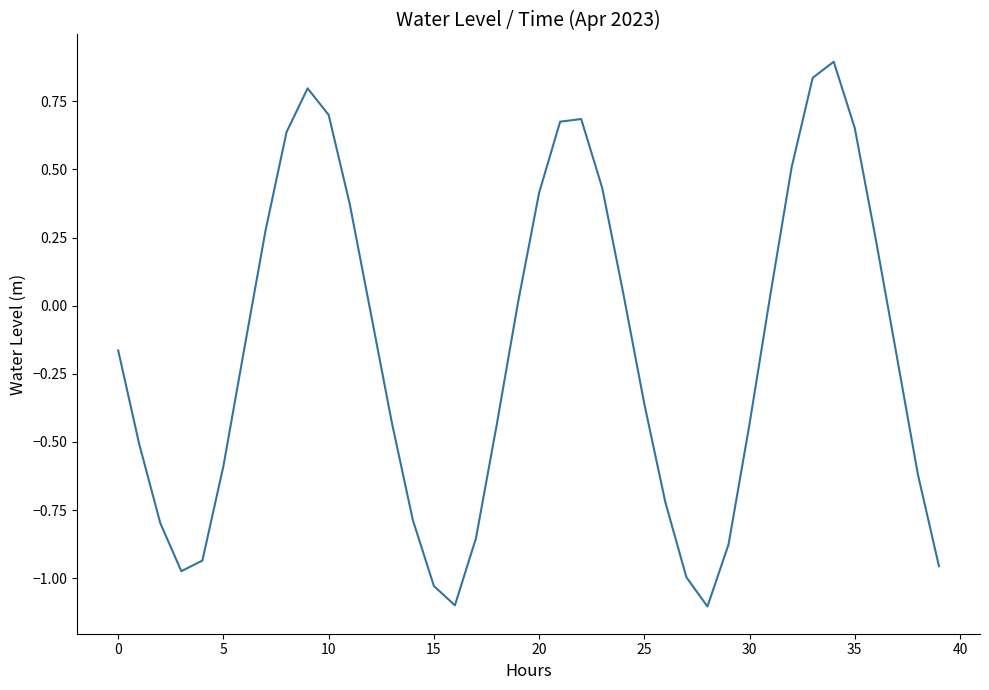

What is the difference between the maximum and minimum values?

2.0